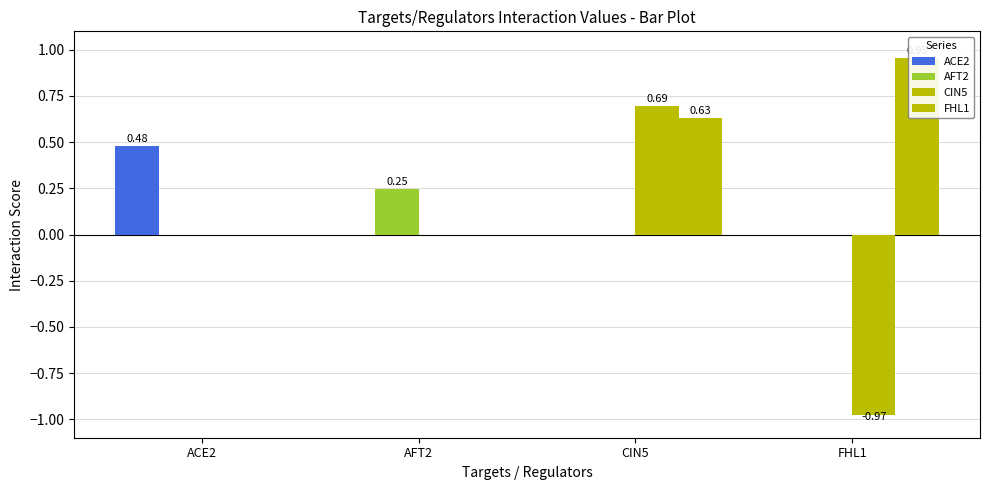

What is the approximate value of CIN5 at CIN5?

0.7